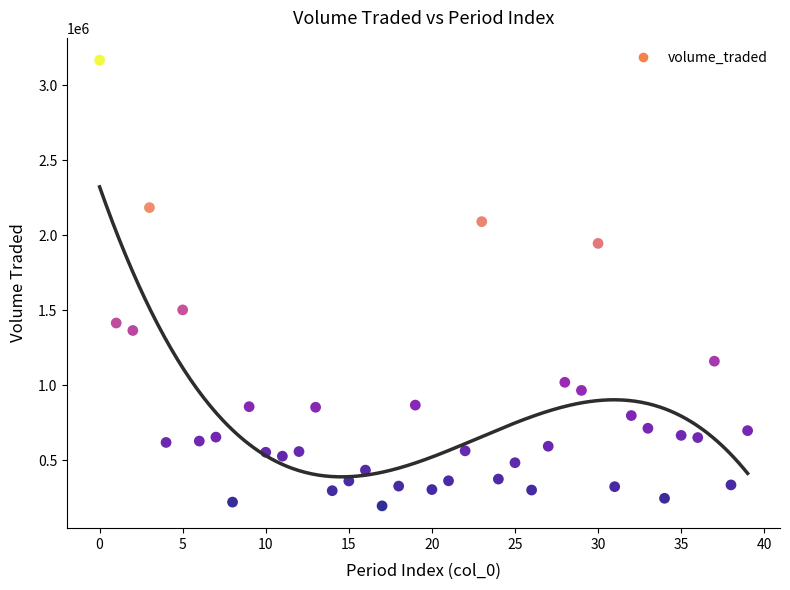

What Y value in the scatter plot is closest to 1680494?

1501347